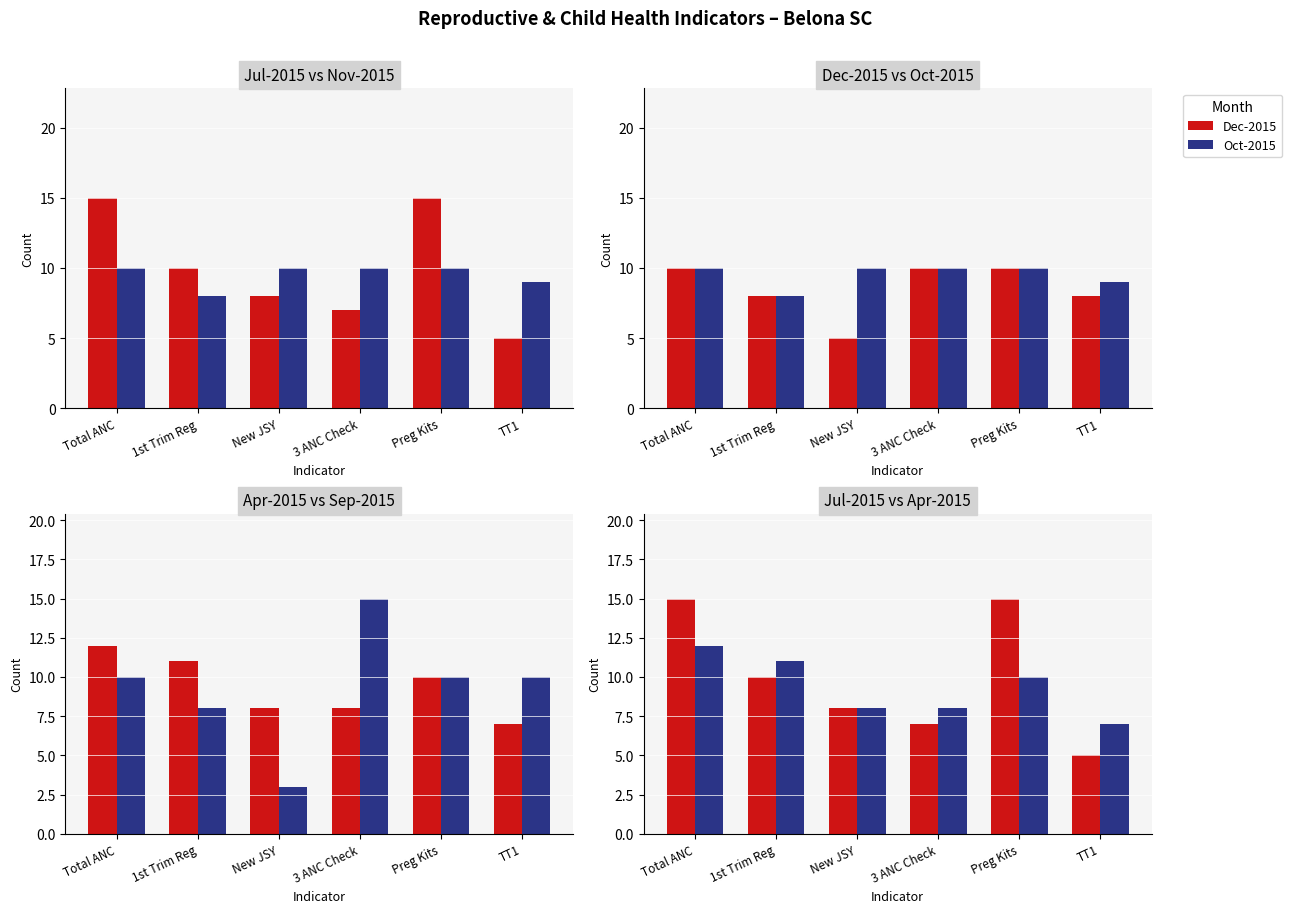

Which has a higher value, New JSY or Preg Kits?

Preg Kits